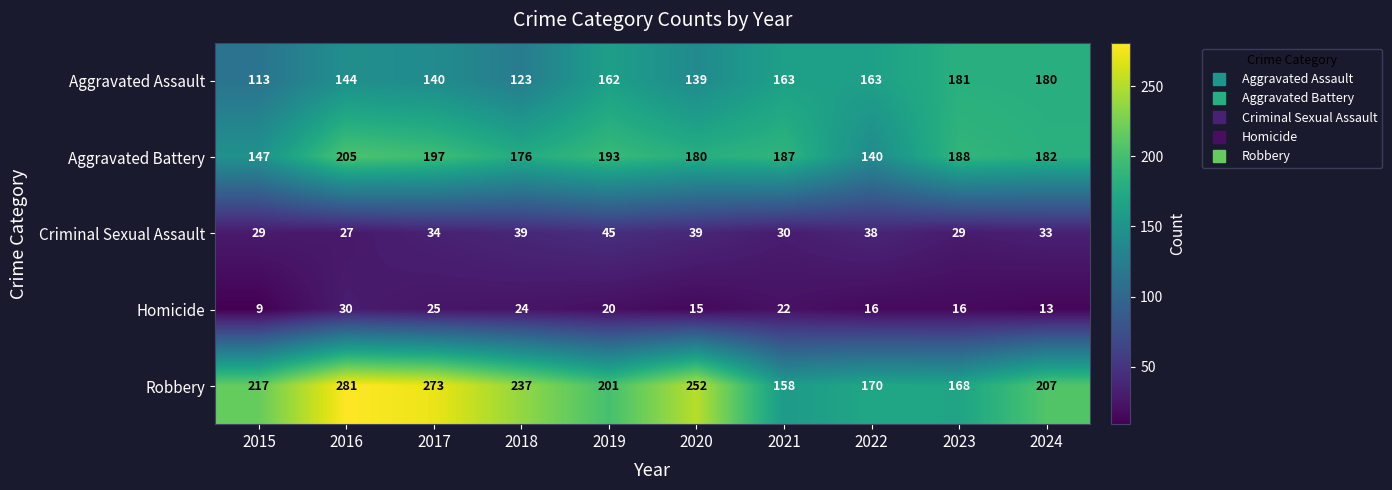

The value of Homicide at 2017 is 25. True or false?

True